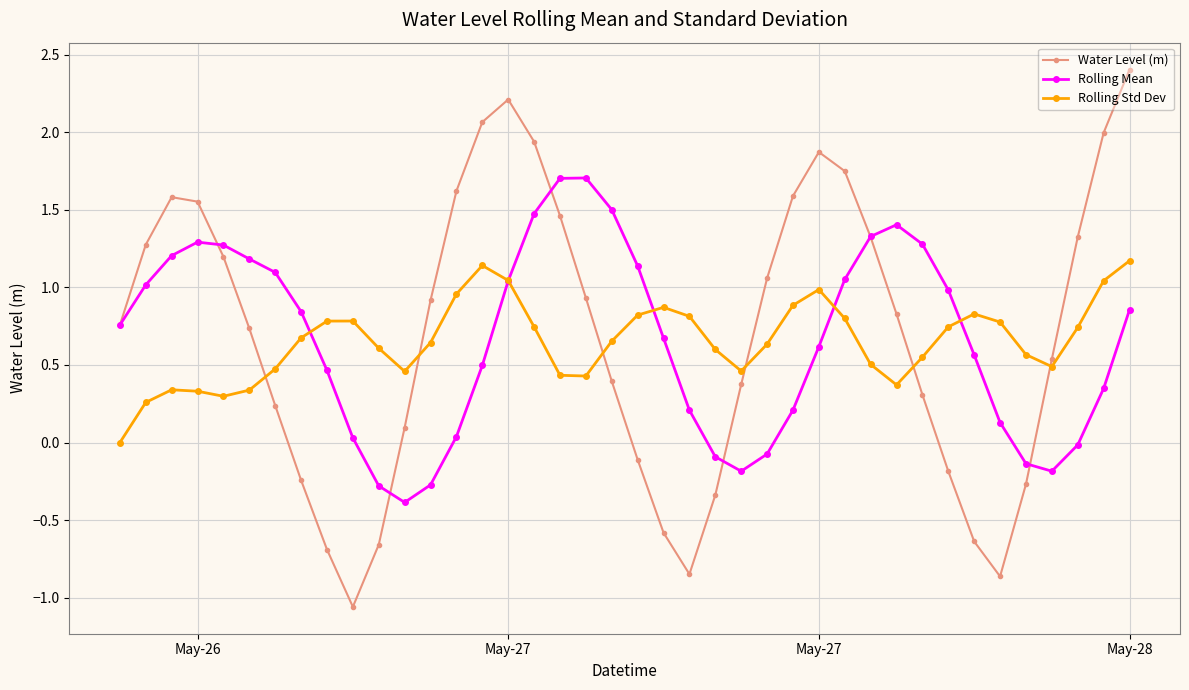

True or false: Water Level (m) and Rolling Std Dev intersect in this chart.

True